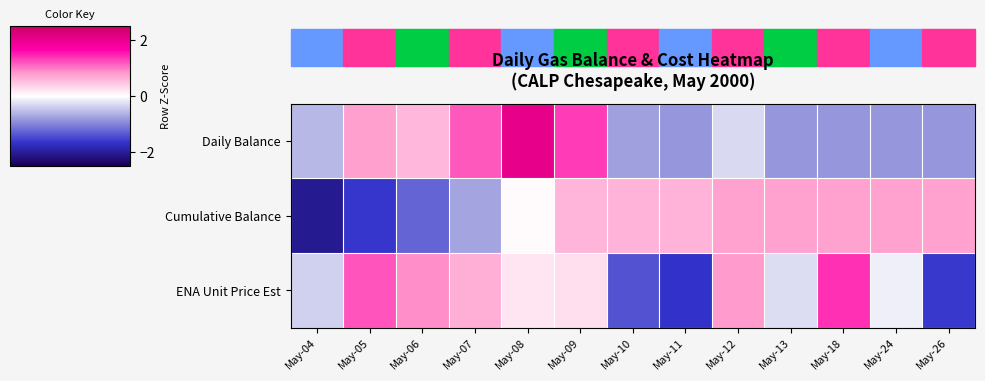

At which category is the sum across all series the highest?

May-08